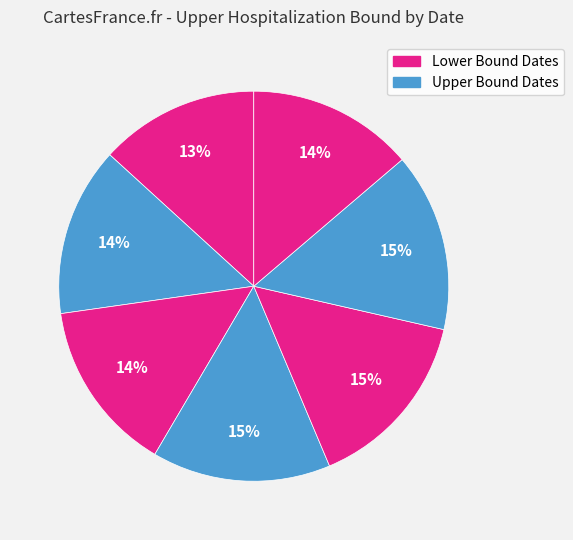

How many segments does this pie chart have?

7